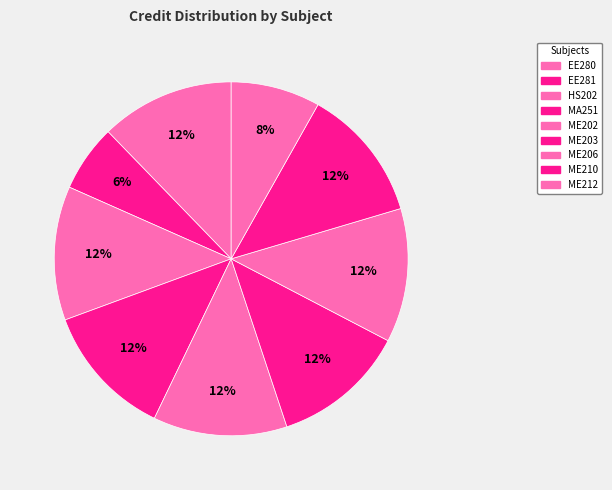

Is it true that ME210 is 20% of the pie?

False